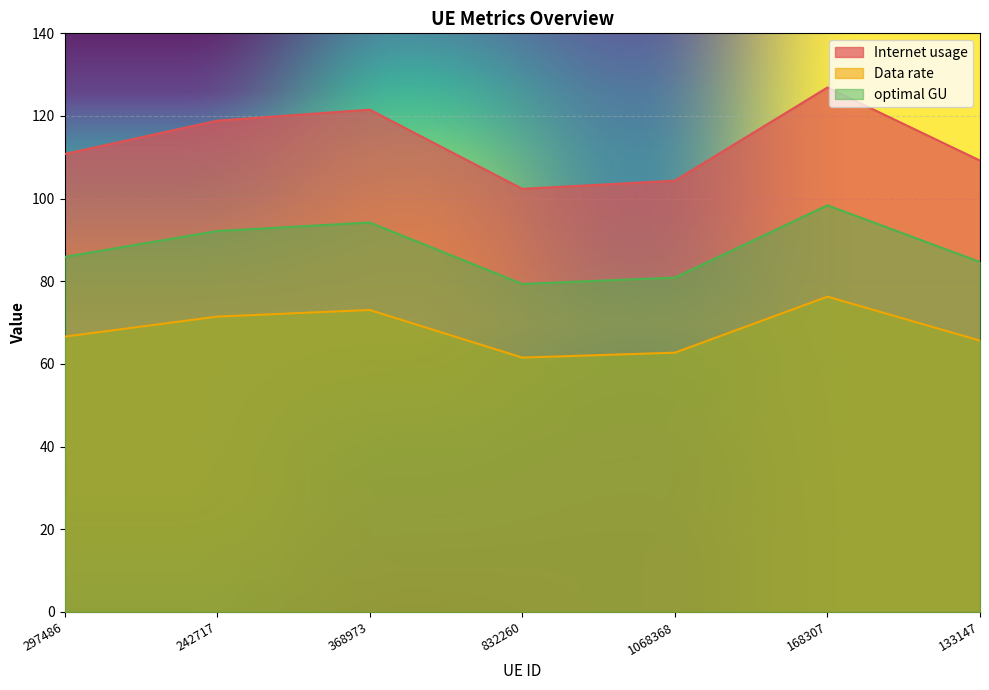

The value of Data rate at 832260 is 61.5. True or false?

True